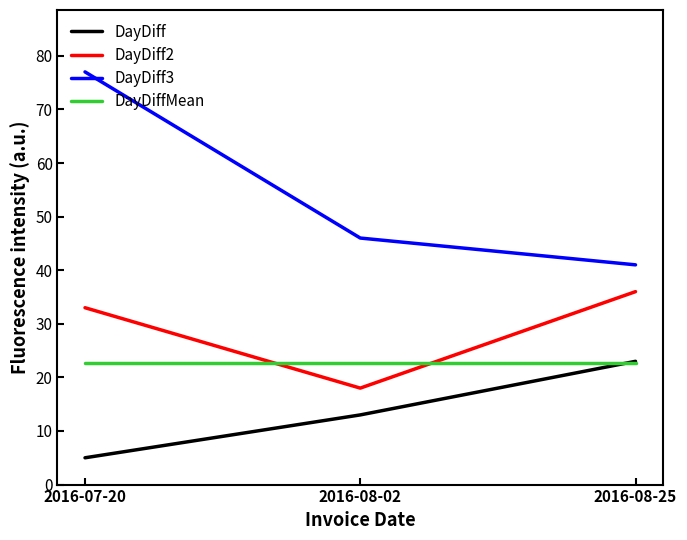

What value does the DayDiff3 series have at 2016-08-25?

41.0